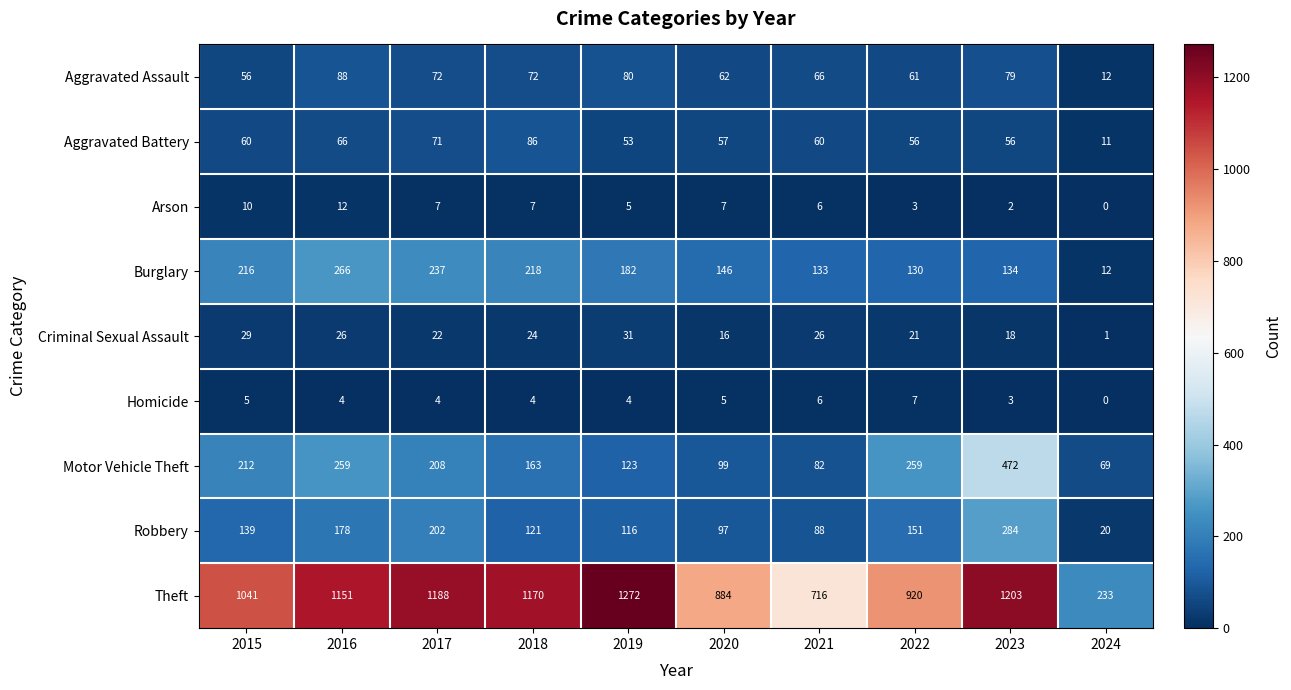

At 2023, list the series in order from largest to smallest.

Theft, Motor Vehicle Theft, Robbery, Burglary, Aggravated Assault, Aggravated Battery, Criminal Sexual Assault, Homicide, Arson